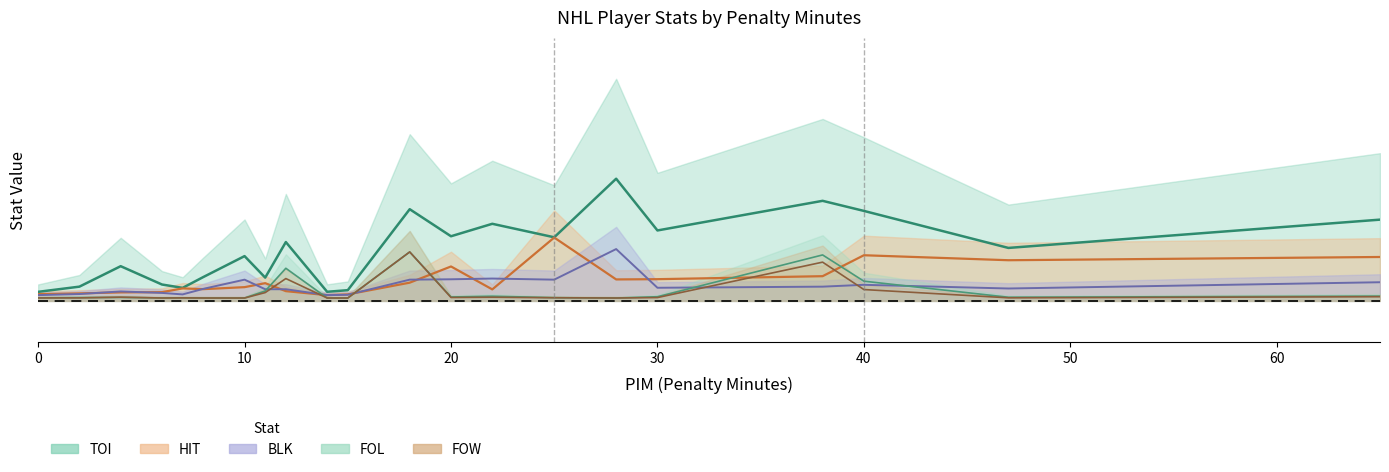

Is the value of FOL at 7 greater than the value of TOI at 2?

No